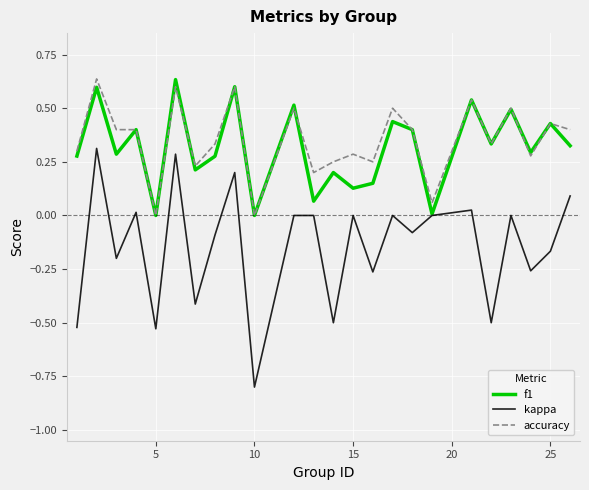

Is this an area chart (filled region under the line)?

No